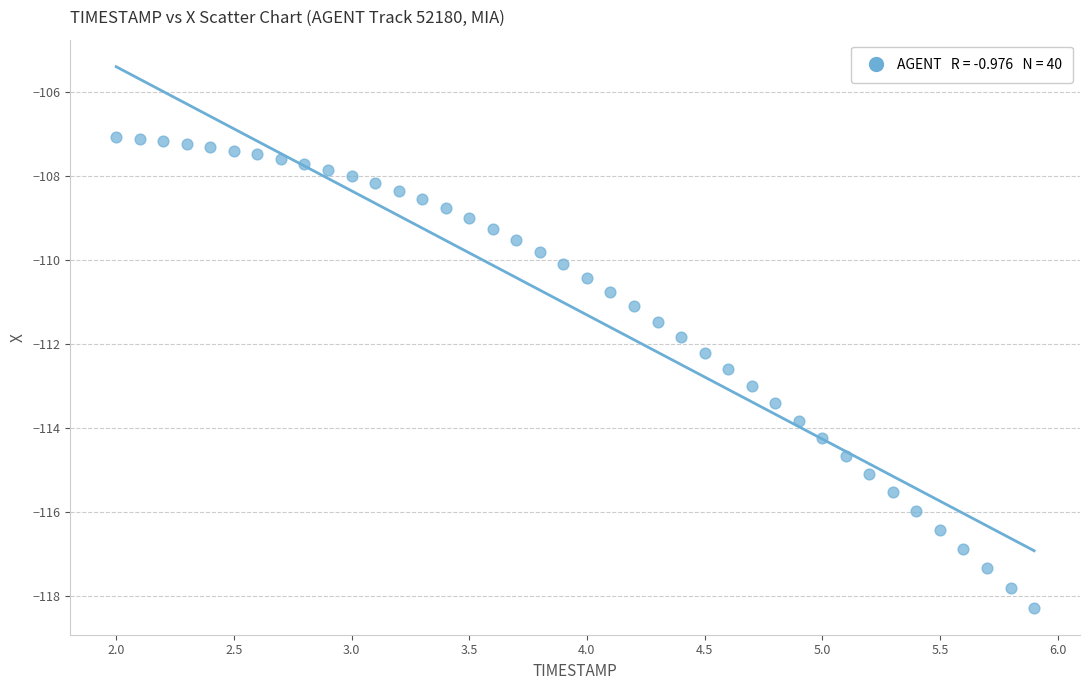

What is the range of X values (max minus min)?

3.9